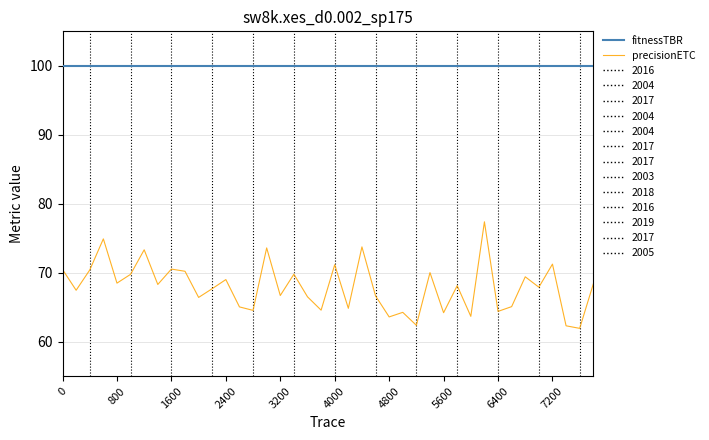

At how many categories does at least one series exceed 64?

40